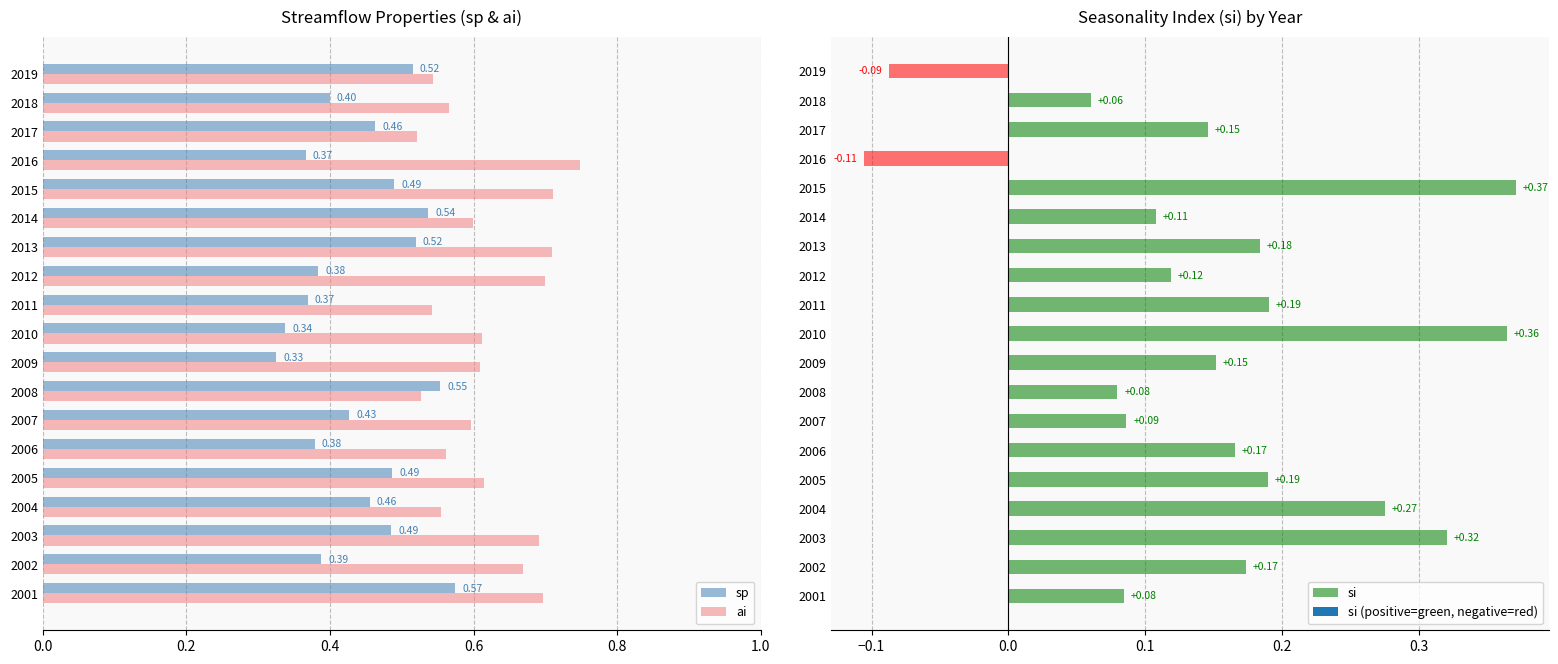

Reading right to left, extract all data points from this chart.

sp: 0.5	0.4	0.5	0.4	0.5	0.5	0.5	0.4	0.4	0.3	0.3	0.6	0.4	0.4	0.5	0.5	0.5	0.4	0.6
ai: 0.5	0.6	0.5	0.7	0.7	0.6	0.7	0.7	0.5	0.6	0.6	0.5	0.6	0.6	0.6	0.6	0.7	0.7	0.7
si: -0.1	0.1	0.1	-0.1	0.4	0.1	0.2	0.1	0.2	0.4	0.2	0.1	0.1	0.2	0.2	0.3	0.3	0.2	0.1